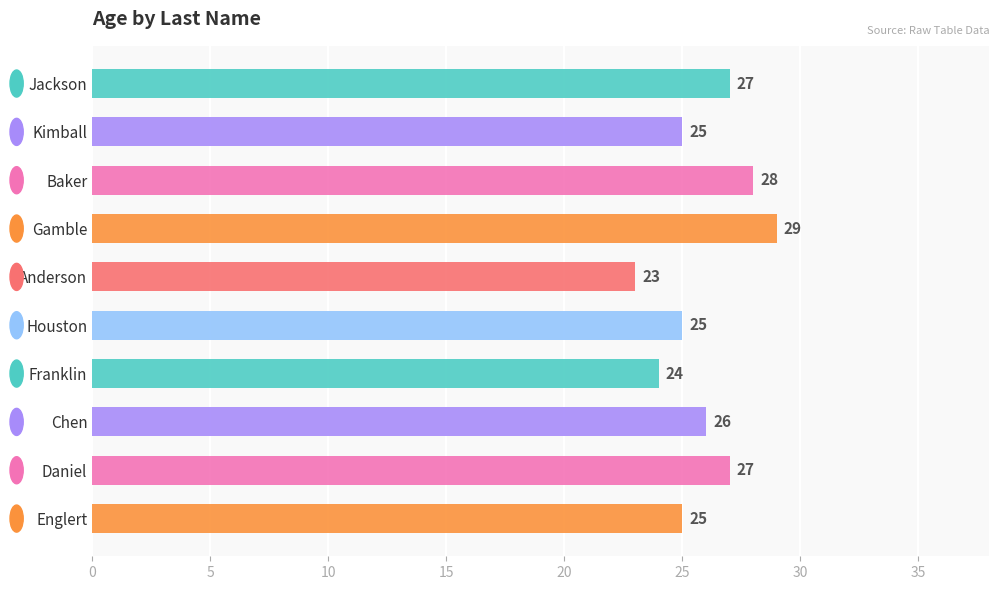

What value does the data have at Anderson?

23